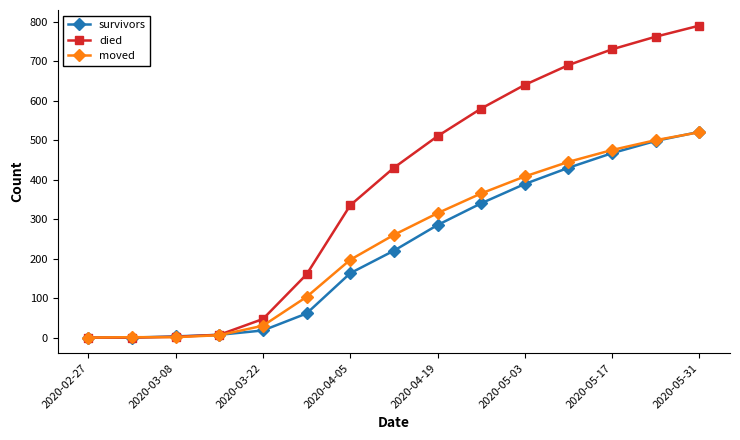

How many values in the moved series are below 260?

7